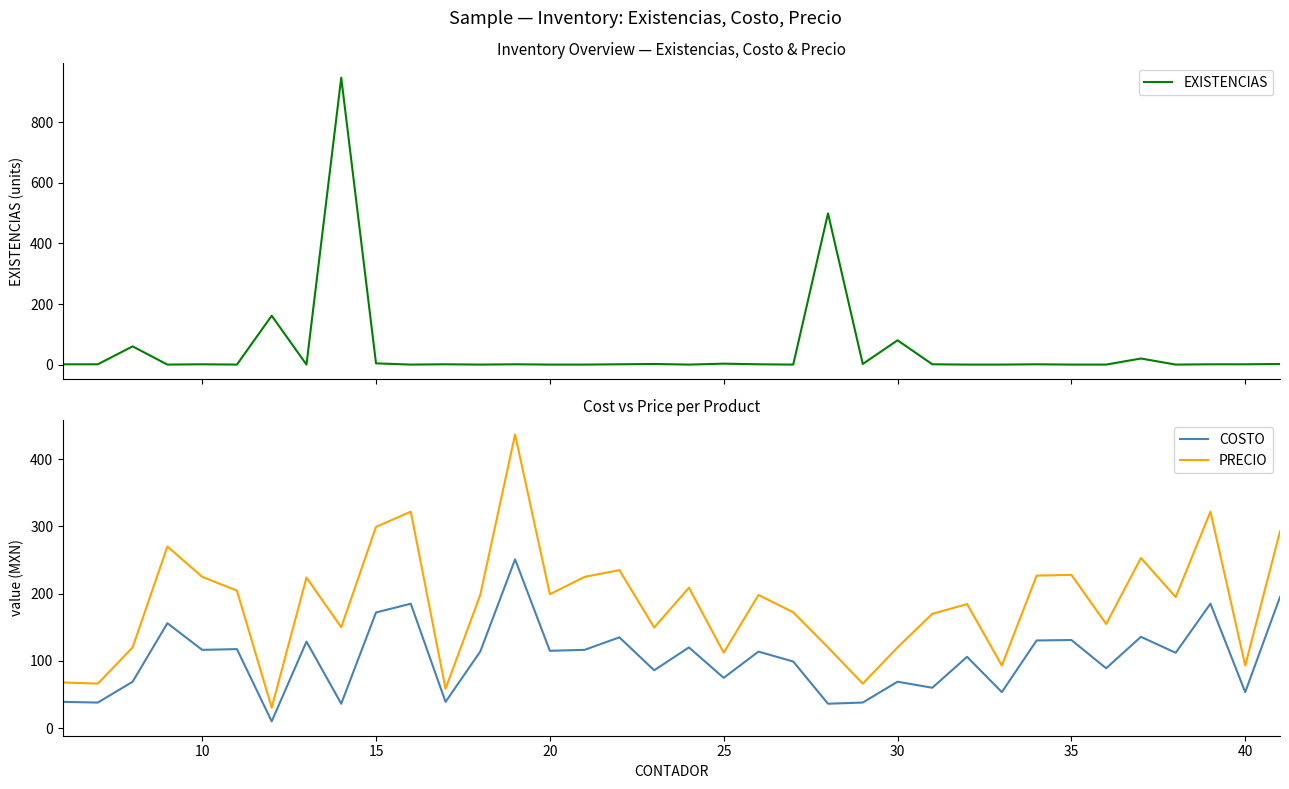

What is the minimum value for PRECIO?

30.4